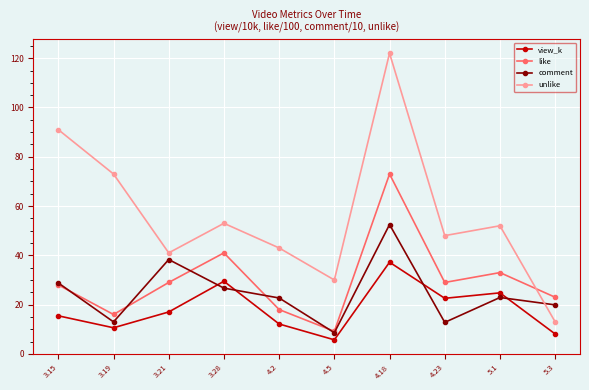

Which series has the widest spread of values?

unlike